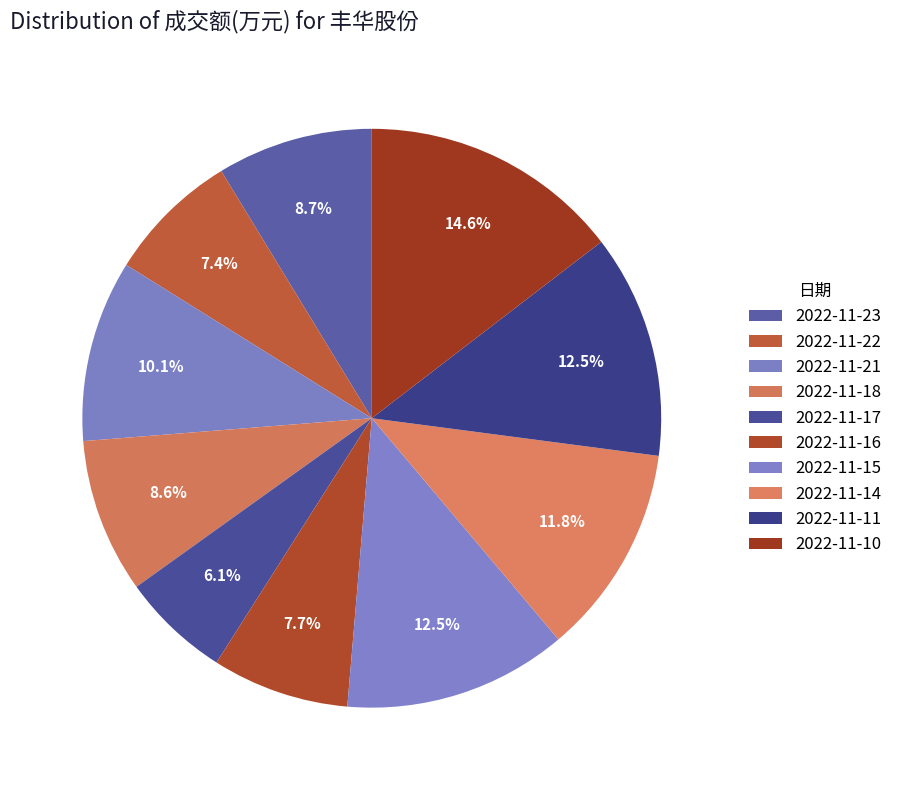

How many slices are in this pie chart?

10